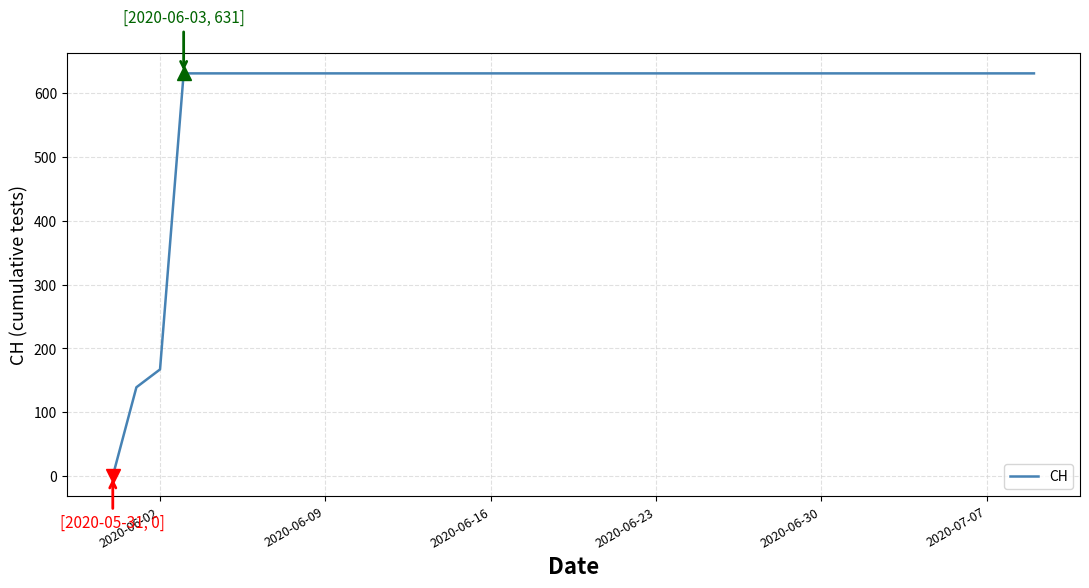

What is the maximum value shown in the chart?

631